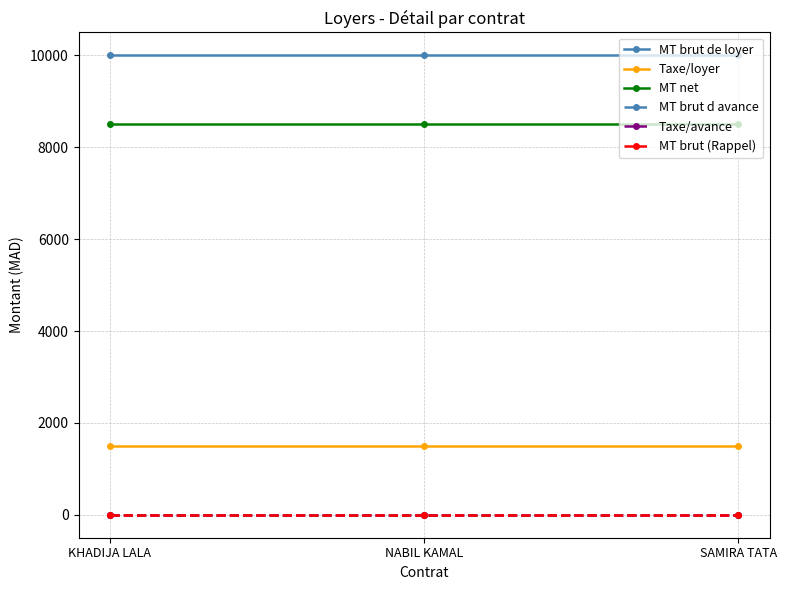

At which label is Taxe/avance closest to 0?

KHADIJA LALA